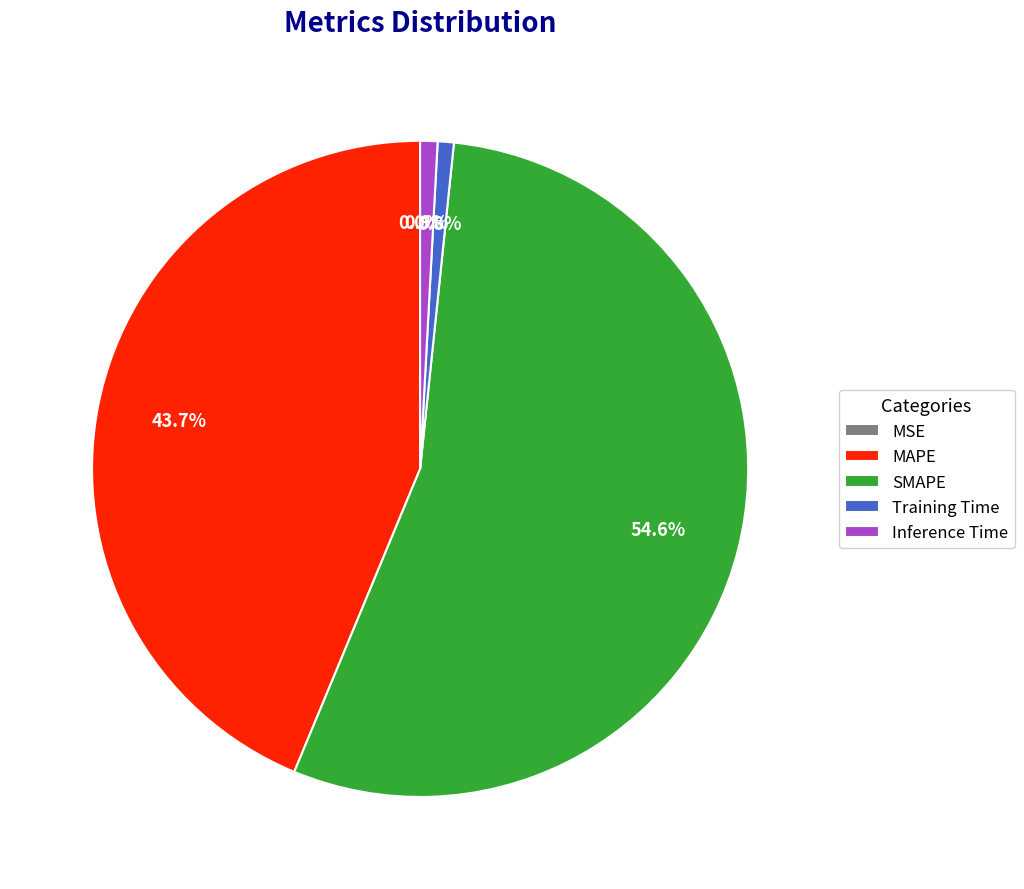

Which category has the biggest portion of the pie?

SMAPE